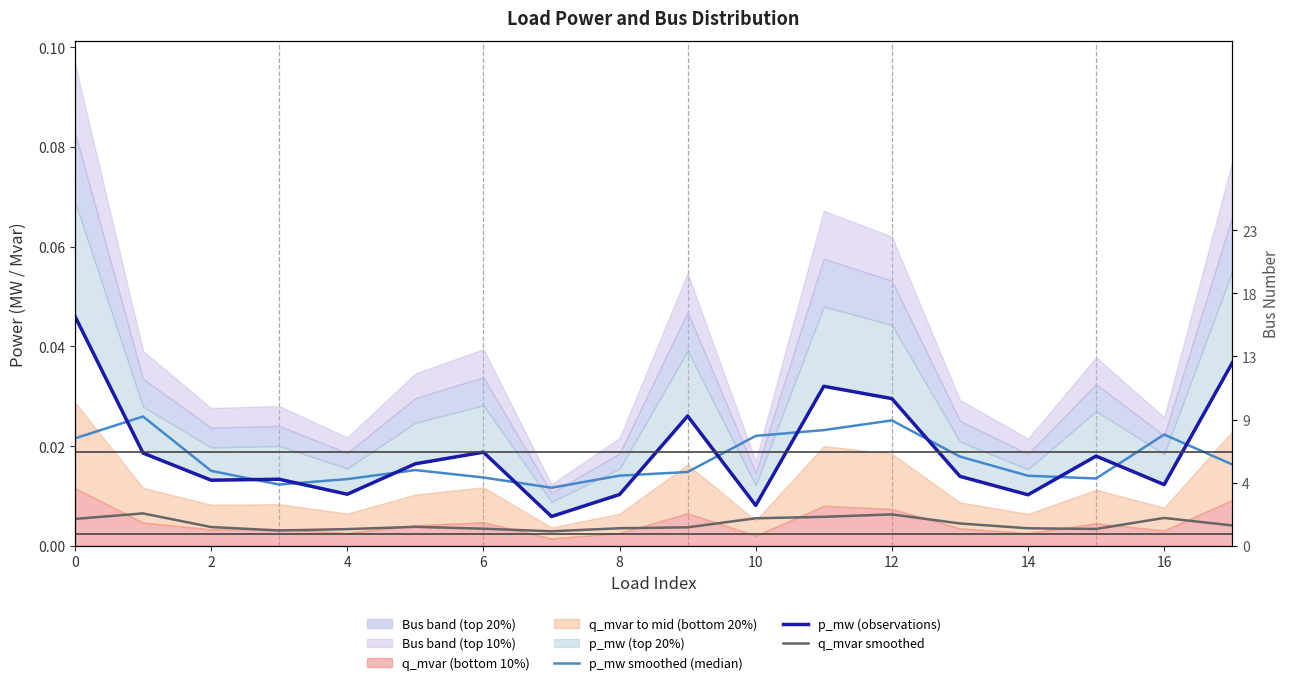

True or false: p_mw (observations) and q_mvar smoothed cross at least once.

False